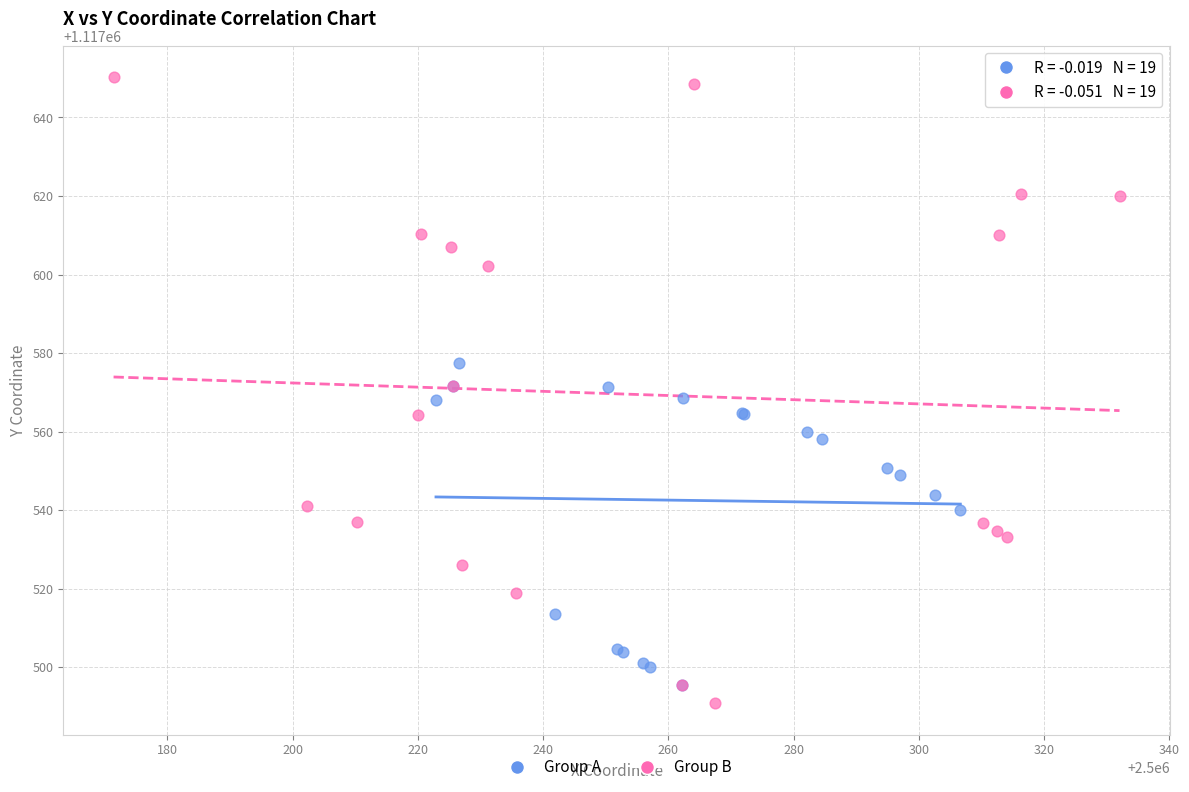

Which series contains the highest Y value?

Group B